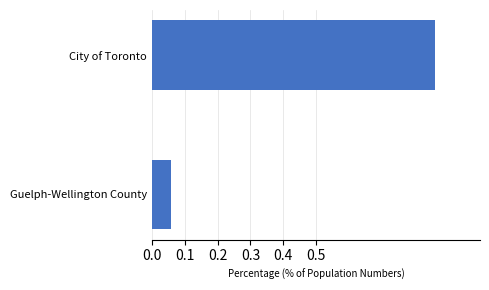

Which category has the highest value across all series?

City of Toronto